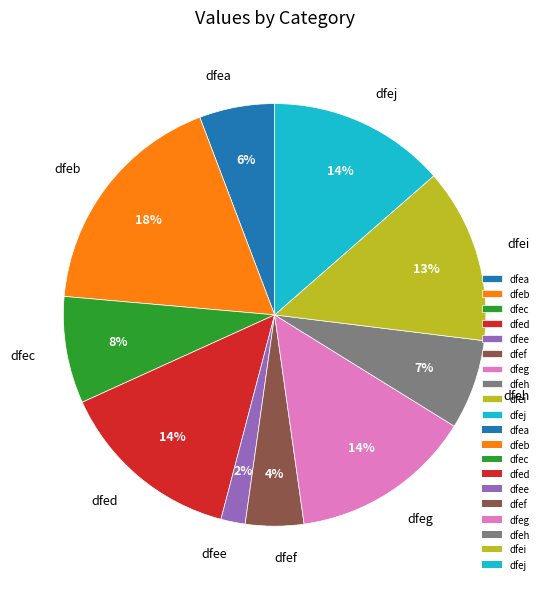

Approximately how many times larger is the value at dfej compared to dfeg?

1.0